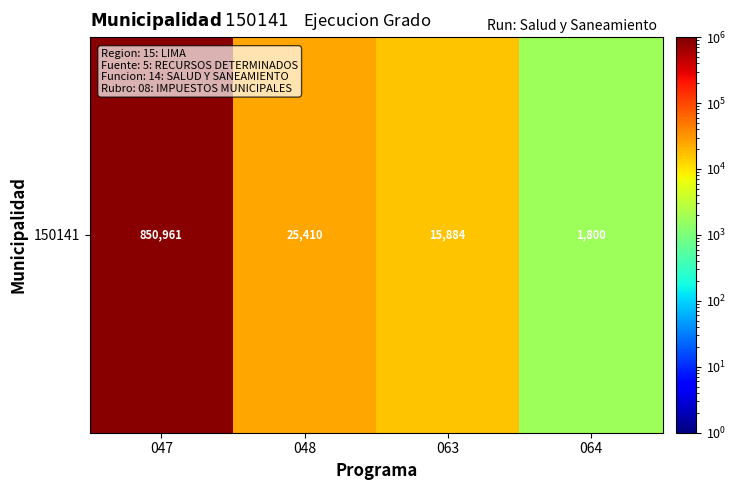

Where does the data first go above 25410?

047